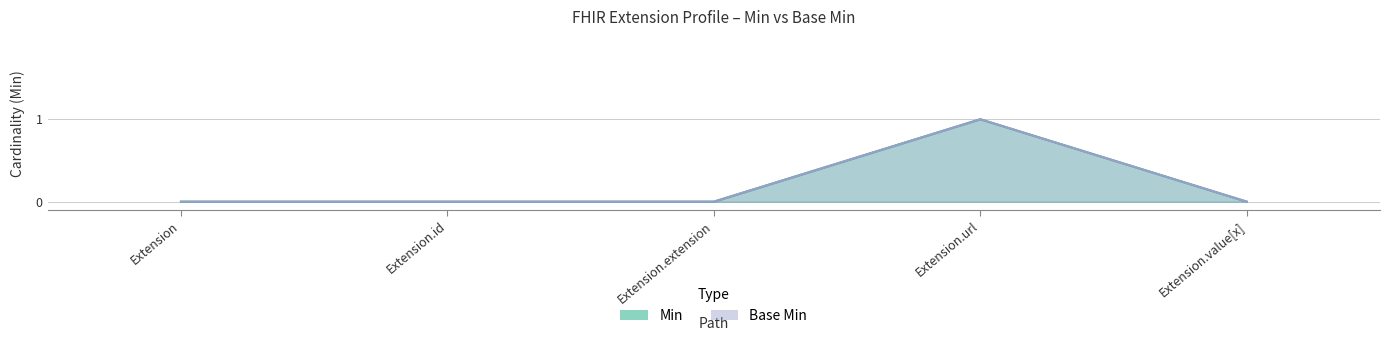

What are all the series names shown in the legend?

Min, Base Min